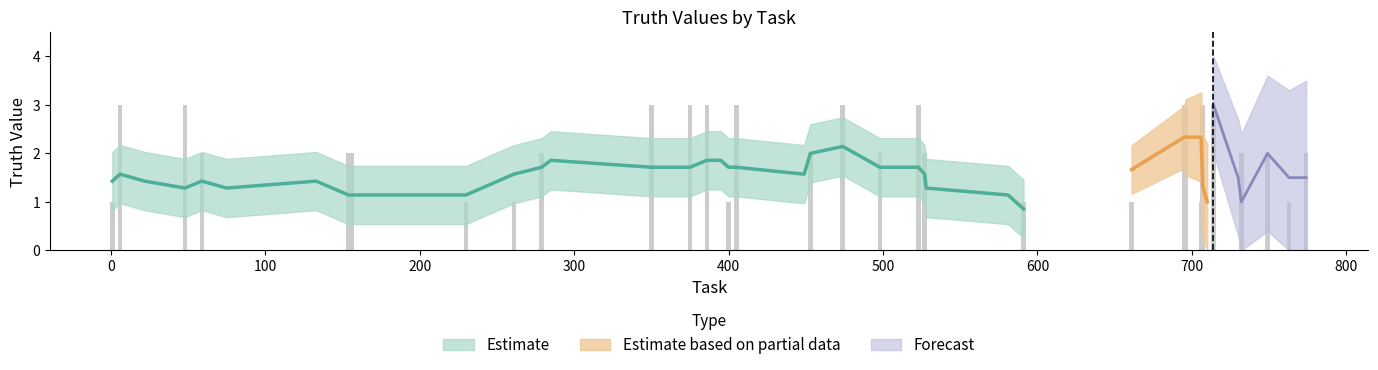

The value at 763 is 1. True or false?

True